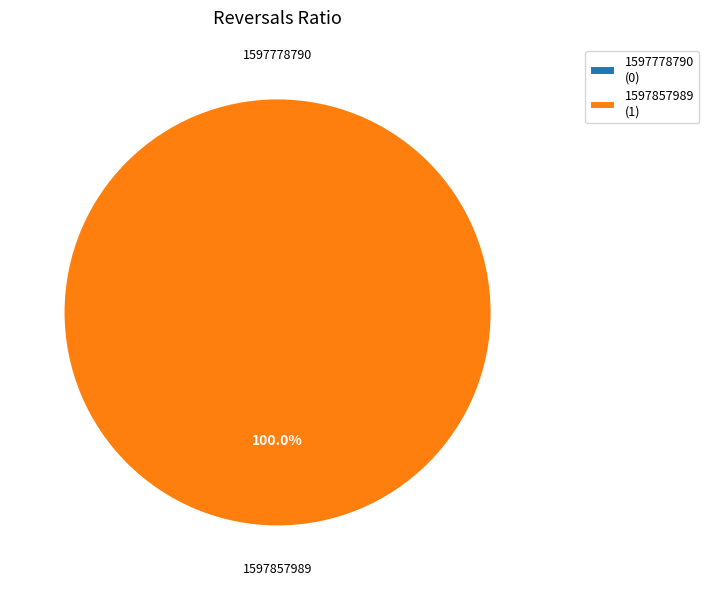

Which slice is the largest?

1597857989